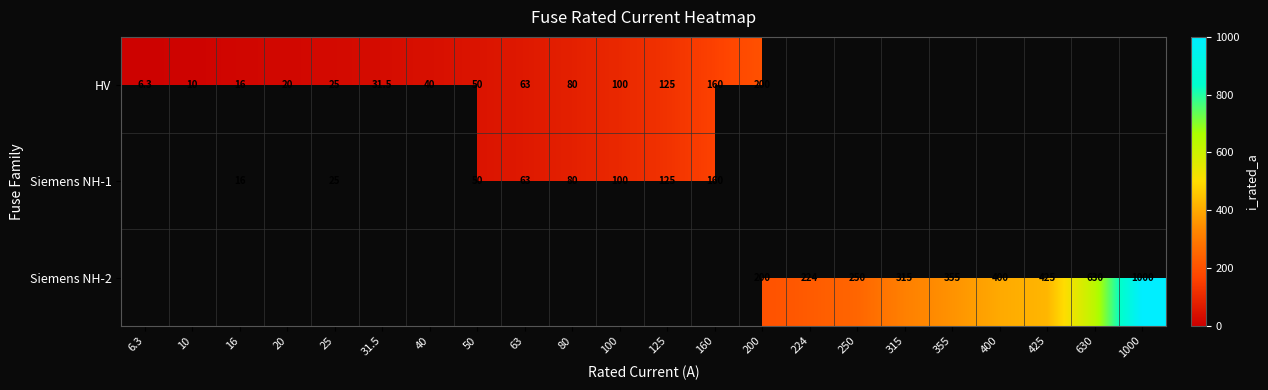

Is it true that Siemens NH-2 equals 243.0 at 400?

False